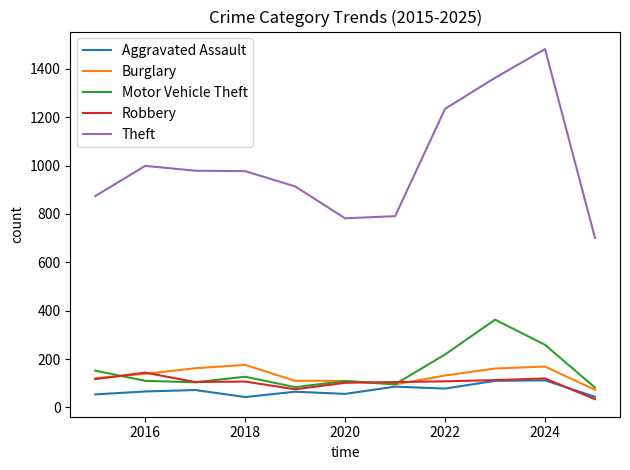

Which series has the largest total across all categories?

Theft